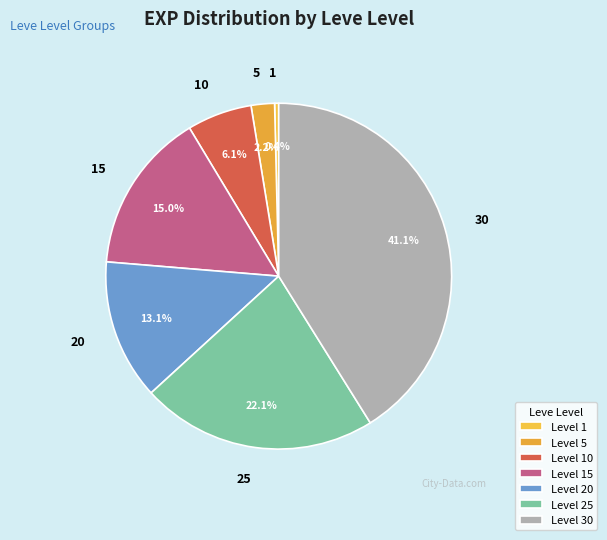

To the nearest percent, what portion does 5 represent?

2%